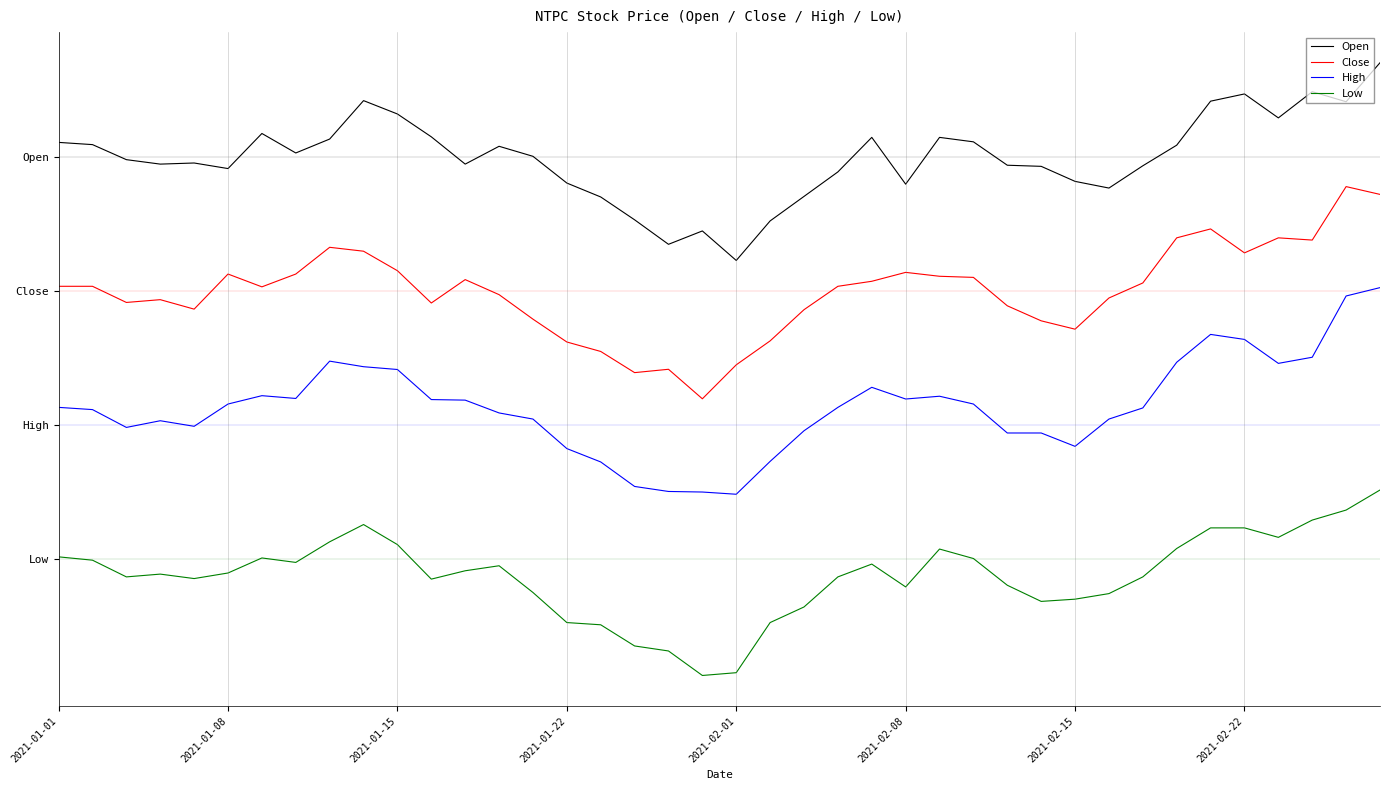

What are all the series names shown in the legend?

Open, Close, High, Low